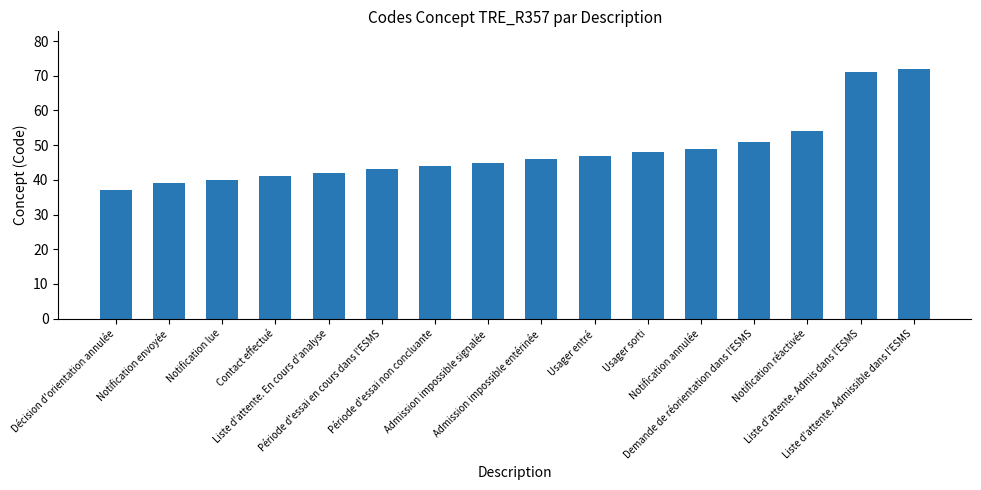

Reading left to right, transcribe all the data shown in this chart.

Décision d'orientation annulée=37	Notification envoyée=39	Notification lue=40	Contact effectué=41	Liste d'attente. En cours d'analyse=42	Période d'essai en cours dans l'ESMS=43	Période d'essai non concluante=44	Admission impossible signalée=45	Admission impossible entérinée=46	Usager entré=47	Usager sorti=48	Notification annulée=49	Demande de réorientation dans l'ESMS=51	Notification réactivée=54	Liste d'attente. Admis dans l'ESMS=71	Liste d'attente. Admissible dans l'ESMS=72